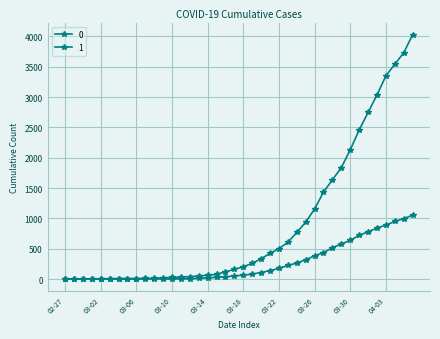

List the series in order of their overall mean, highest first.

1, 0